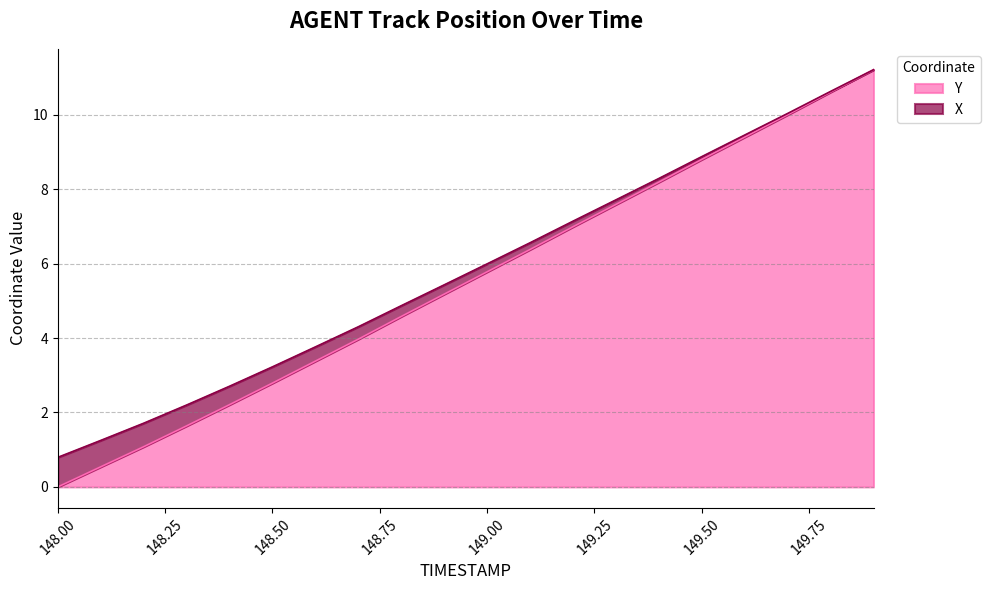

Is it true that the value at 149.6 is 13.8?

False